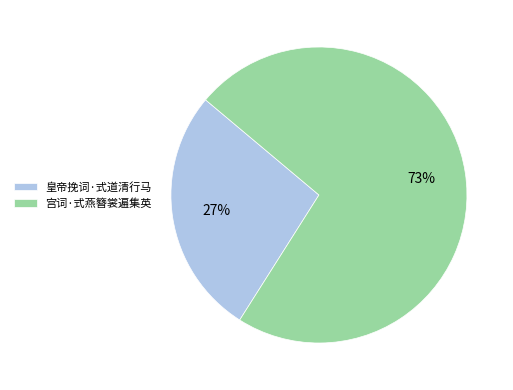

Combined, do 皇帝挽词·式道清行马 and 宫词·式燕簪裳遍集英 account for over 50%?

Yes